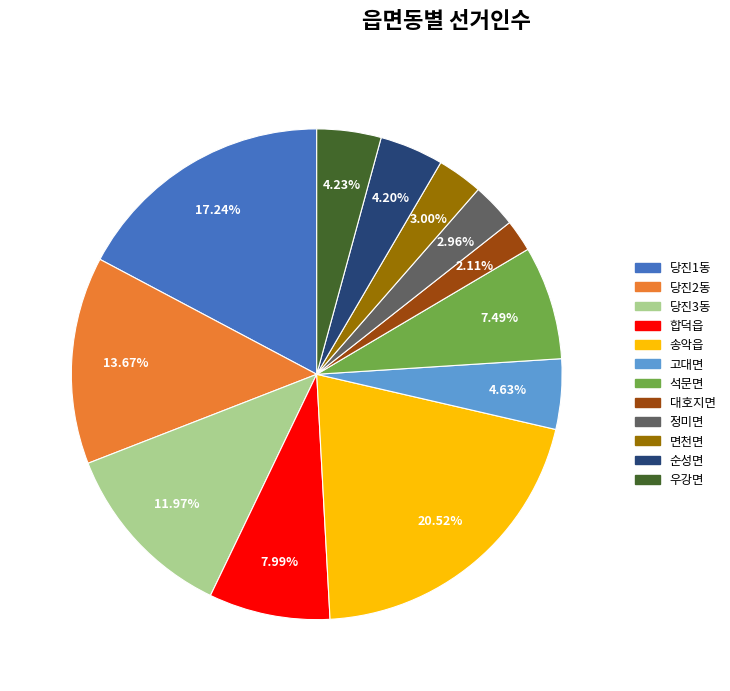

Which category has the biggest portion of the pie?

송악읍